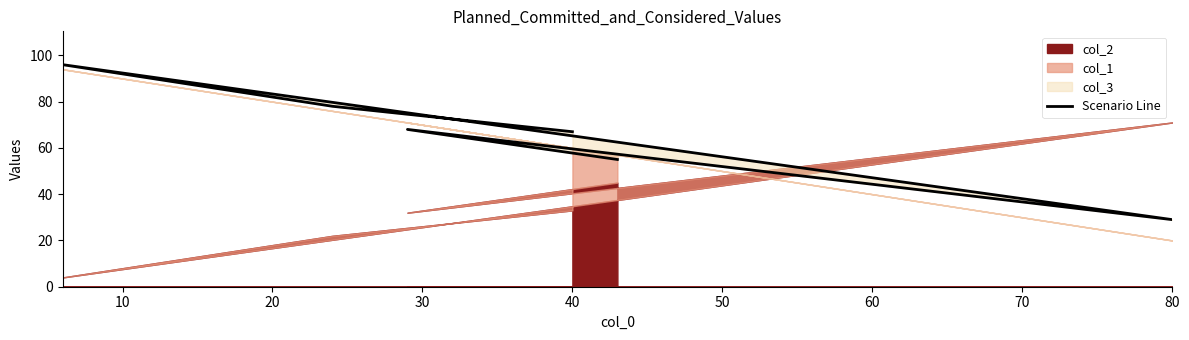

How many values are between 55 and 78?

4